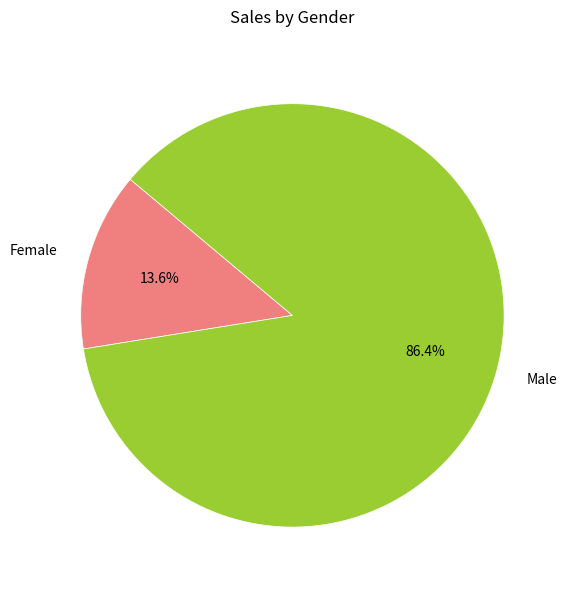

What percentage is the Male slice, to the nearest percent?

86%